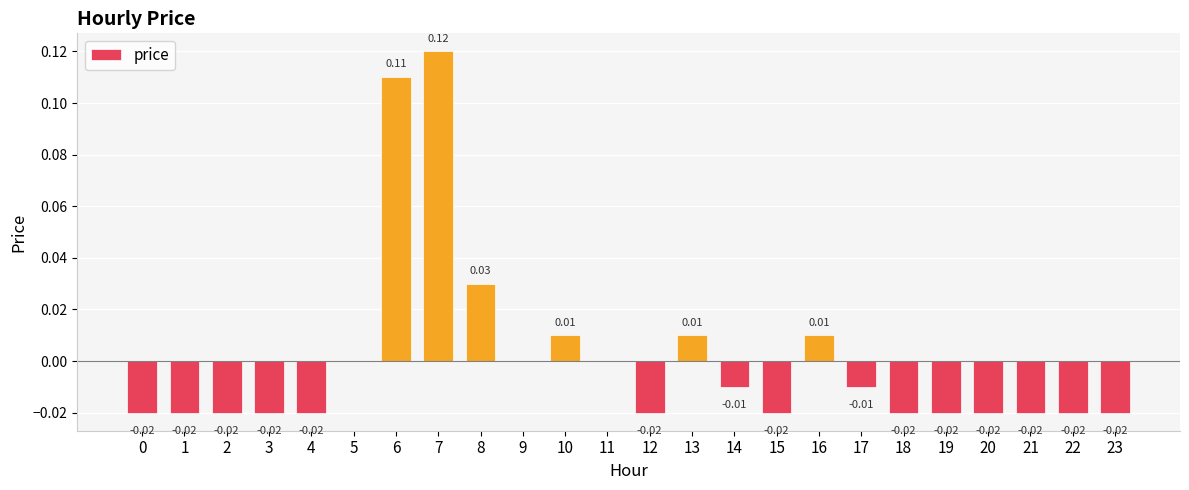

Which has a higher value, 9 or 3?

9